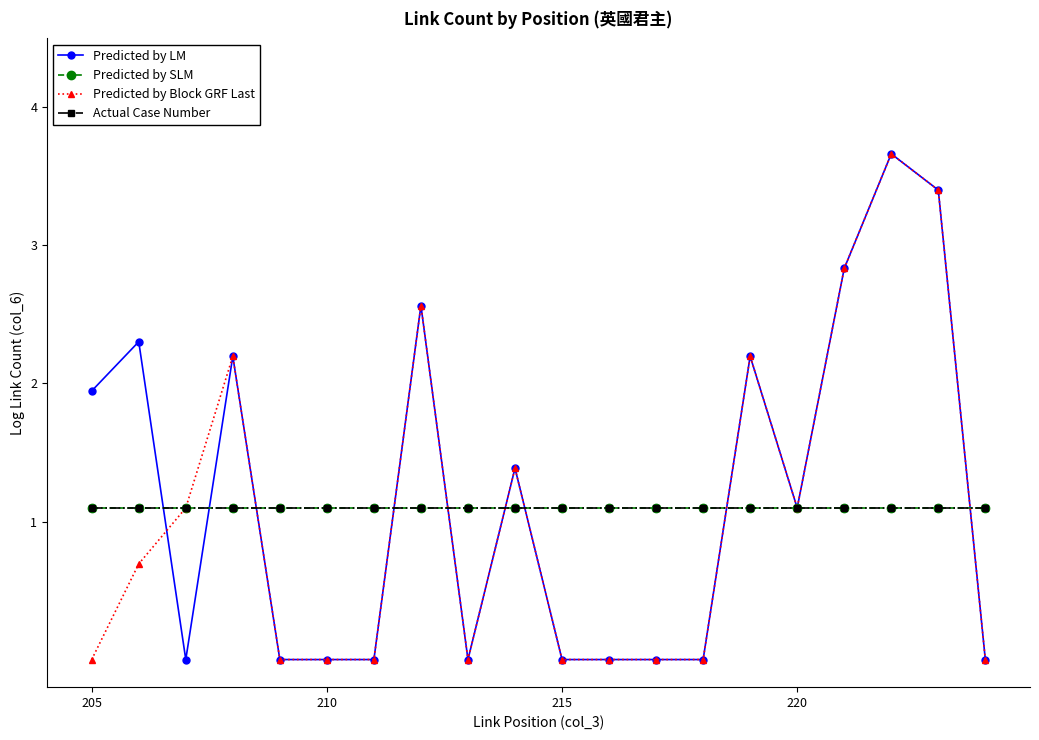

What is the greatest value displayed?

3.7